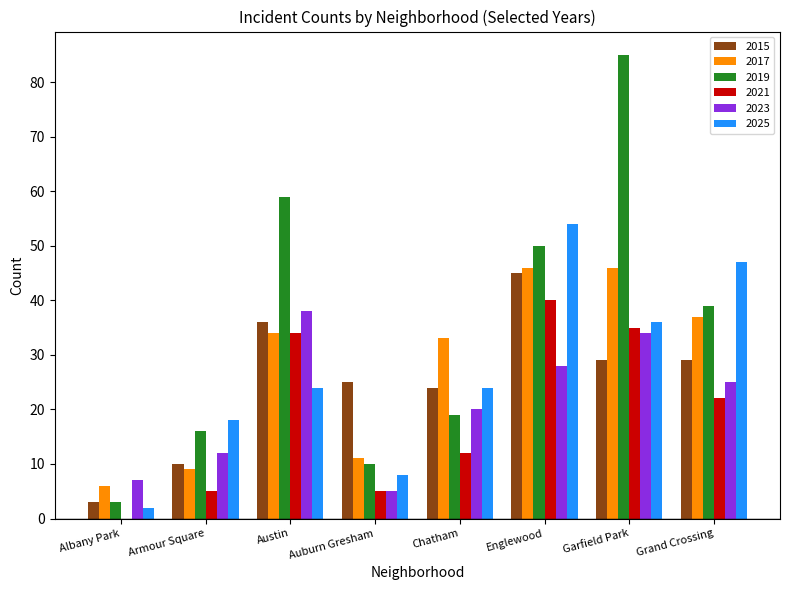

What is the sum of the 2015 values at Armour Square and Garfield Park?

39